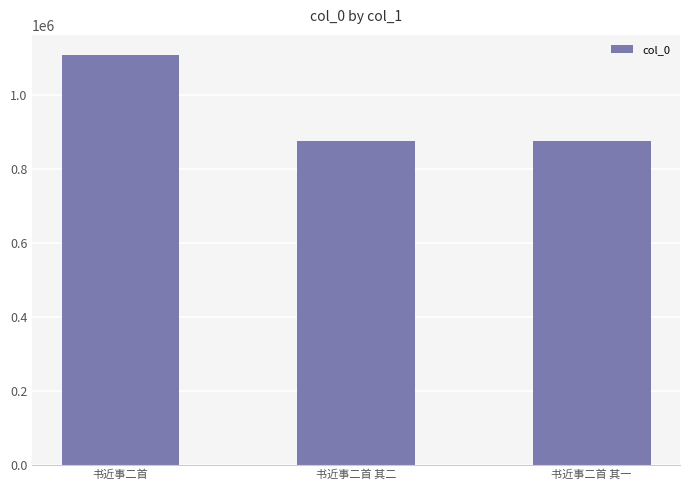

True or false: the data shows 1549031 at 书近事二首 其一.

False